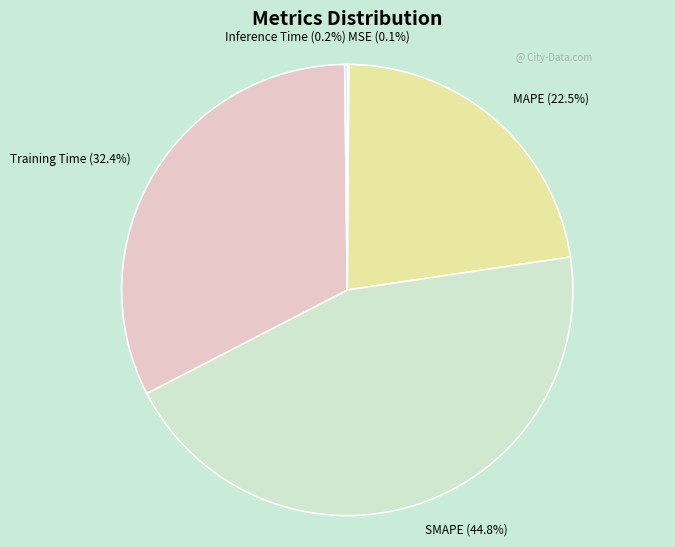

Which has a higher value, SMAPE (44.8%) or Training Time (32.4%)?

SMAPE (44.8%)